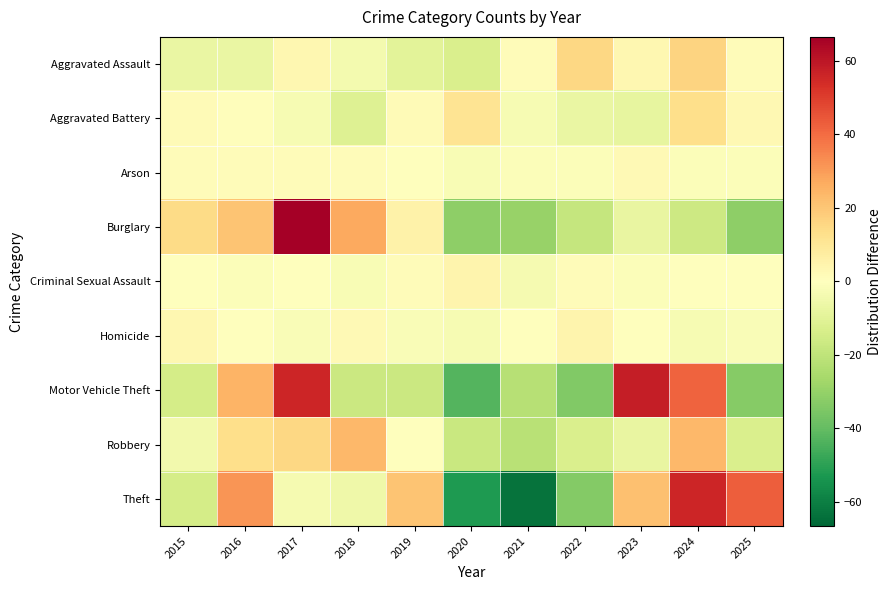

What is the spread (max minus min) of values at 2021?

64.5